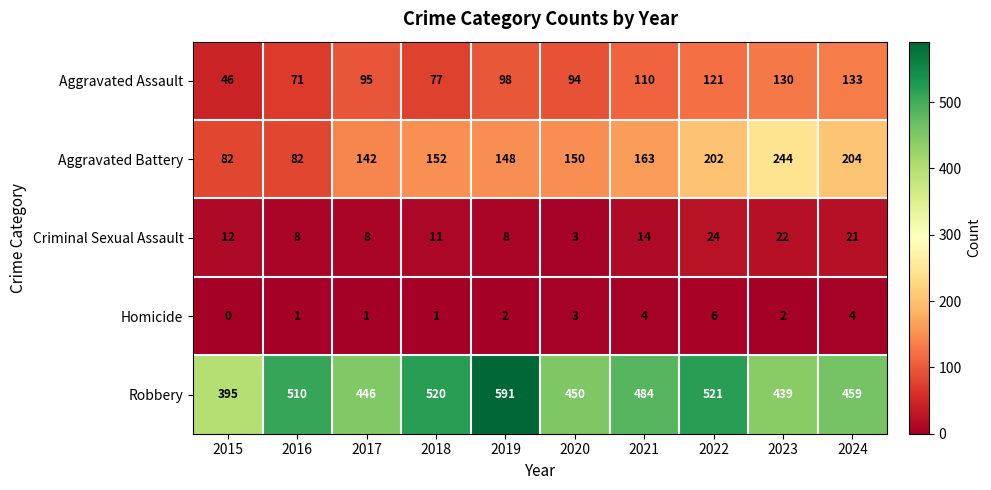

What is the average value of the Aggravated Battery series?

157